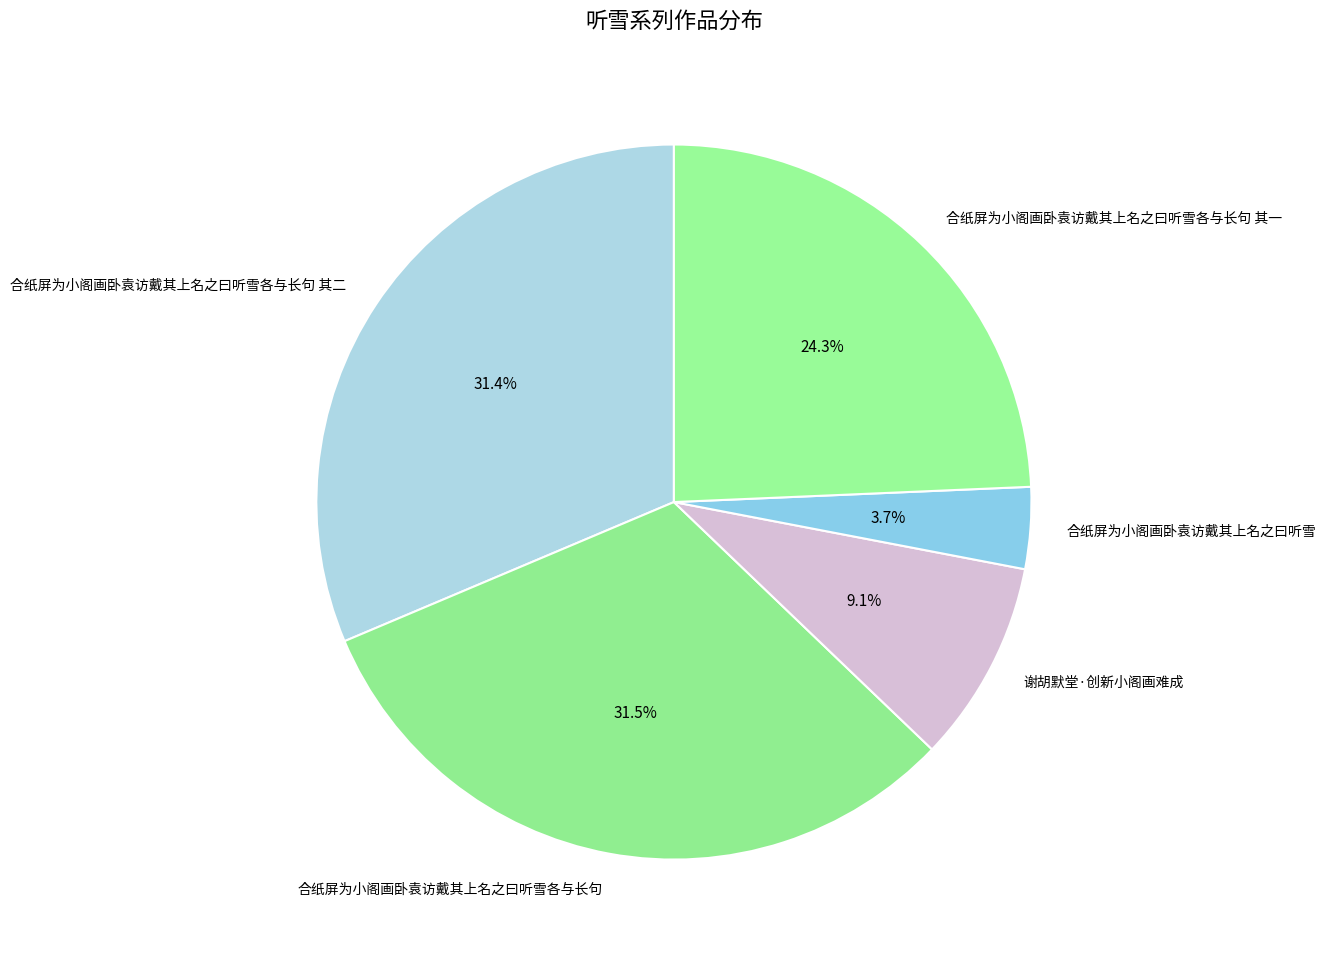

Count the number of slices in the pie.

5